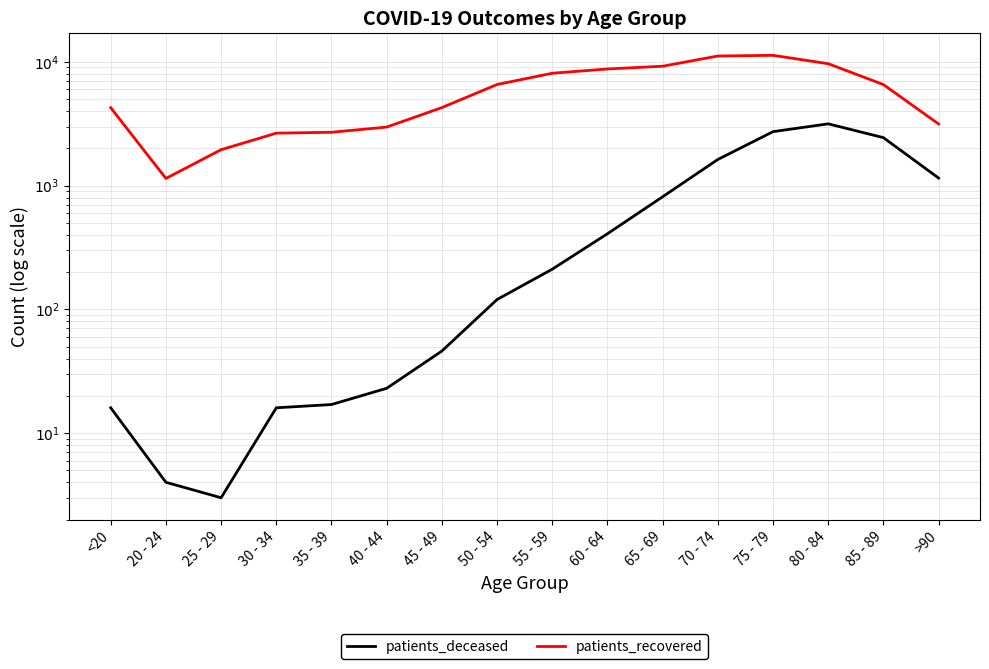

What is the spread (max minus min) of values at 40 - 44?

2947